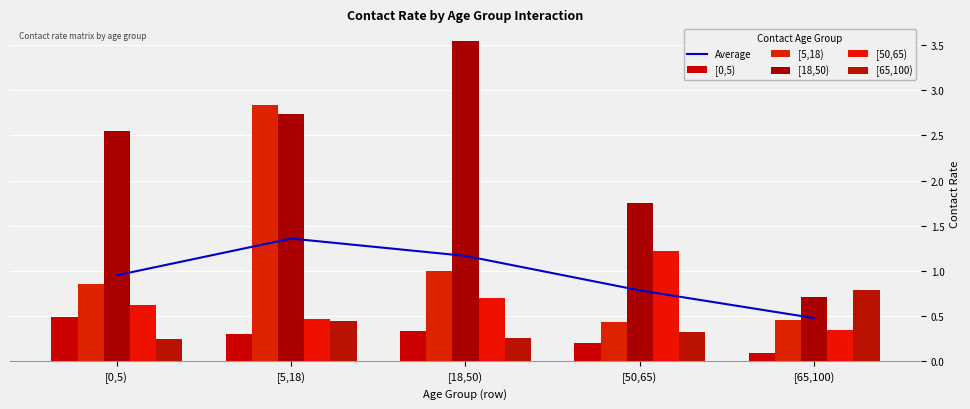

What is the difference between the maximum and minimum values in the Average series?

0.9